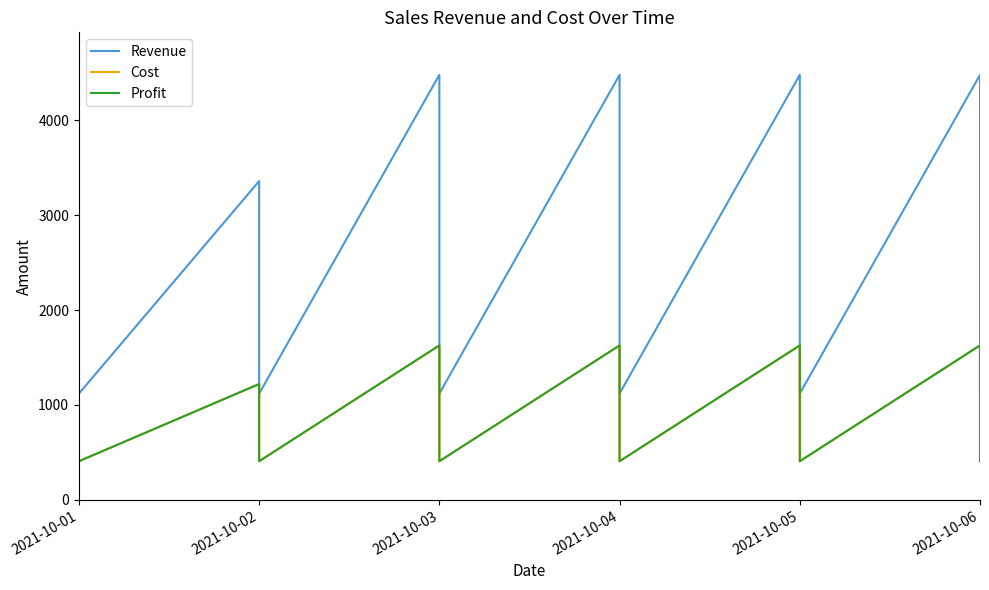

Is this an area chart (filled region under the line)?

No